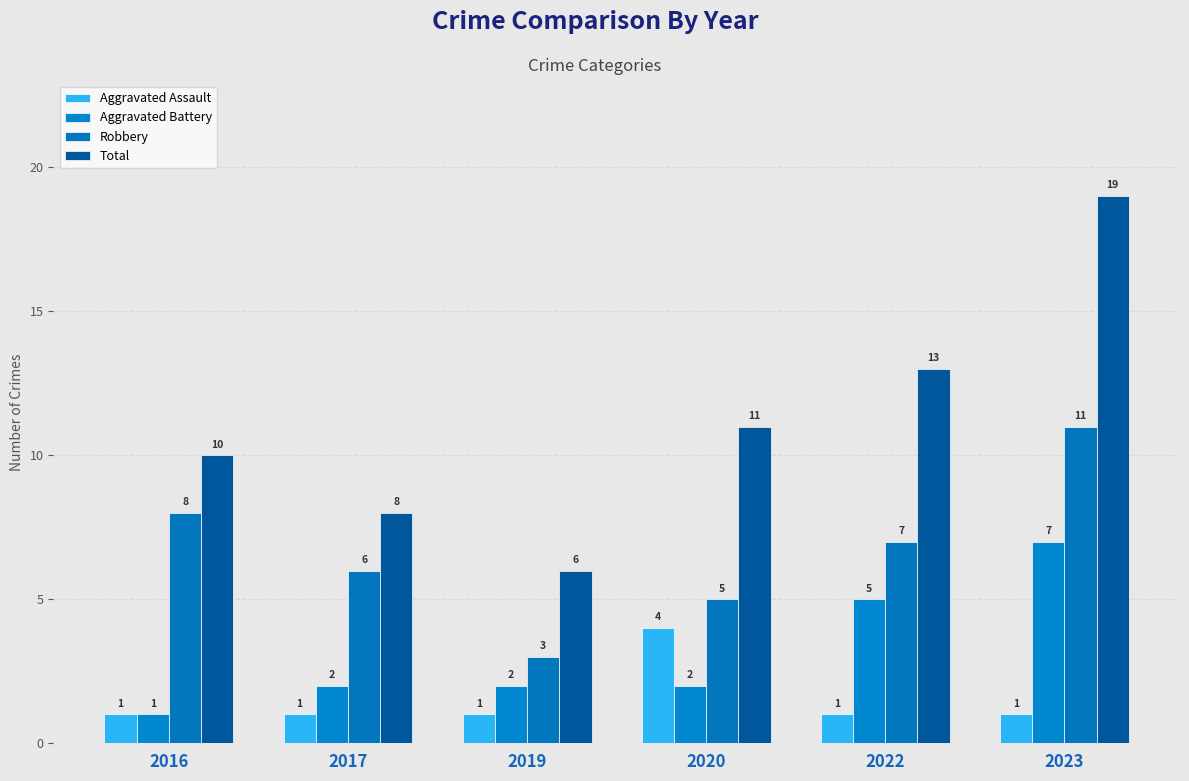

Which series has the widest spread of values?

Total